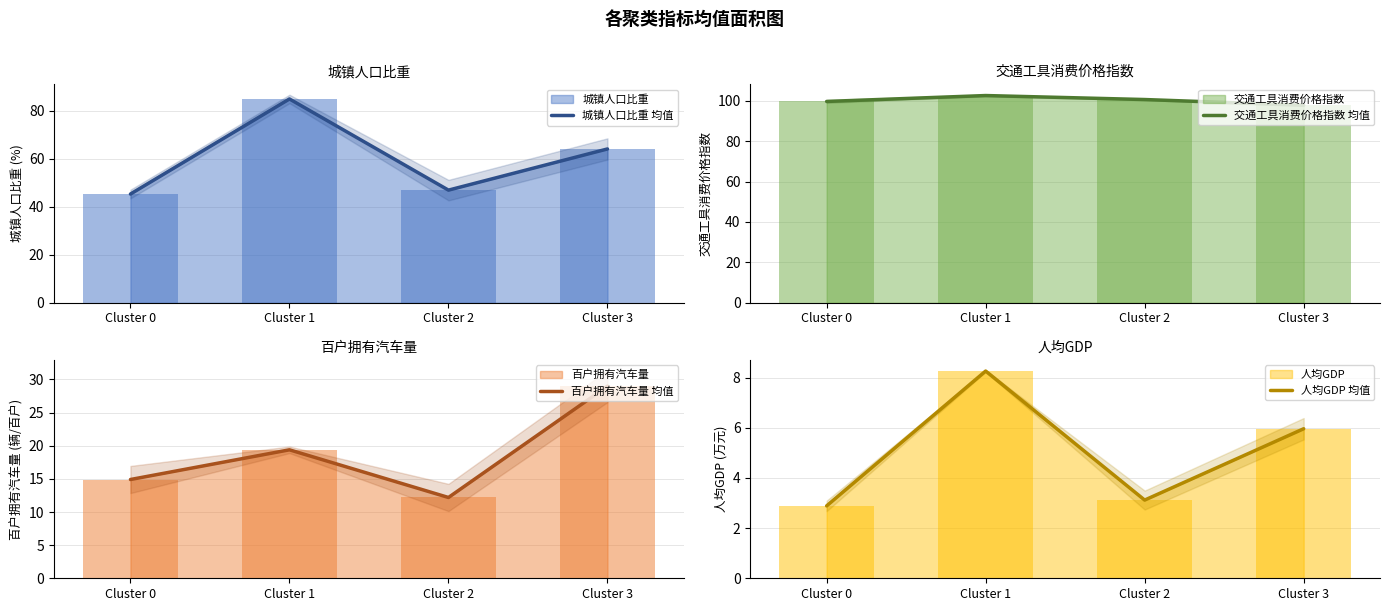

How many data points in 人均GDP 均值 are above 5?

2